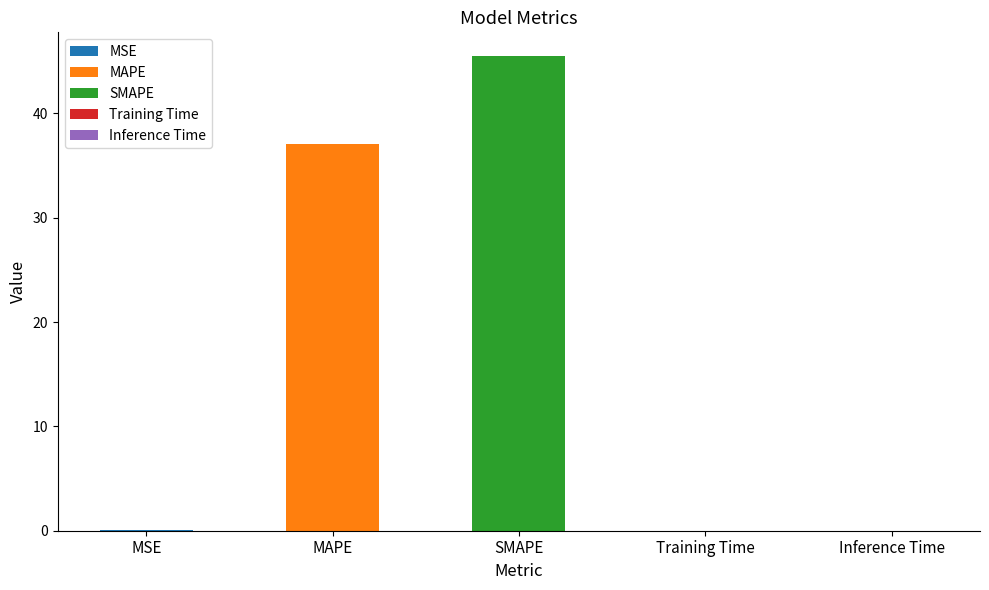

True or false: the data shows 17.2 at SMAPE.

False